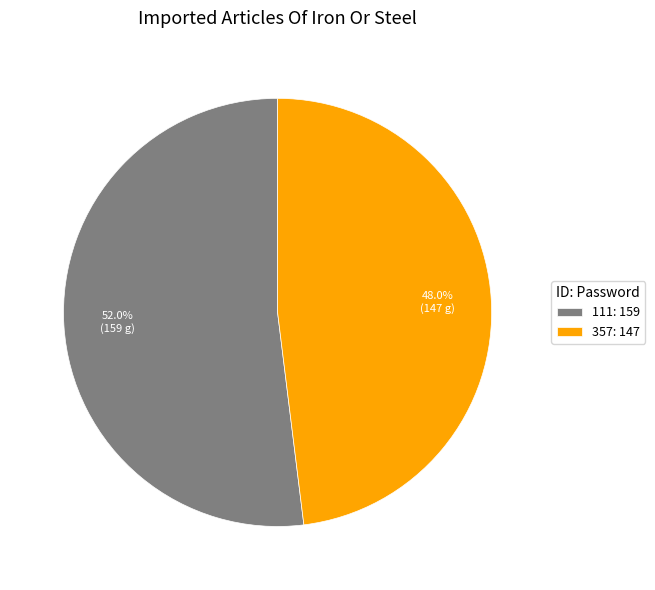

To the nearest percent, what is the difference between the largest and smallest slice percentages?

4%